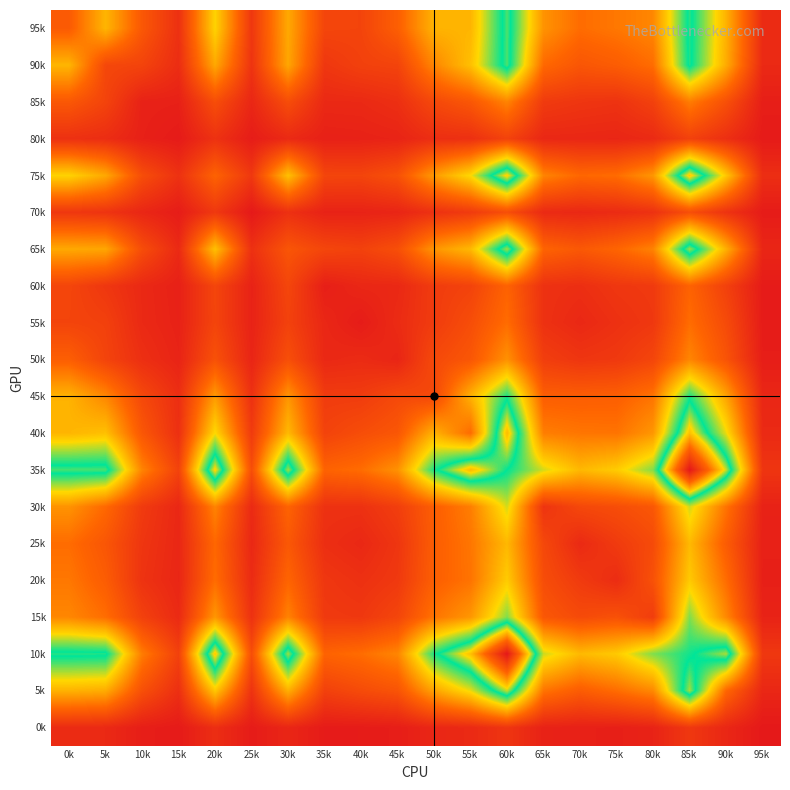

What is the spread (max minus min) of values at 95k?

0.1